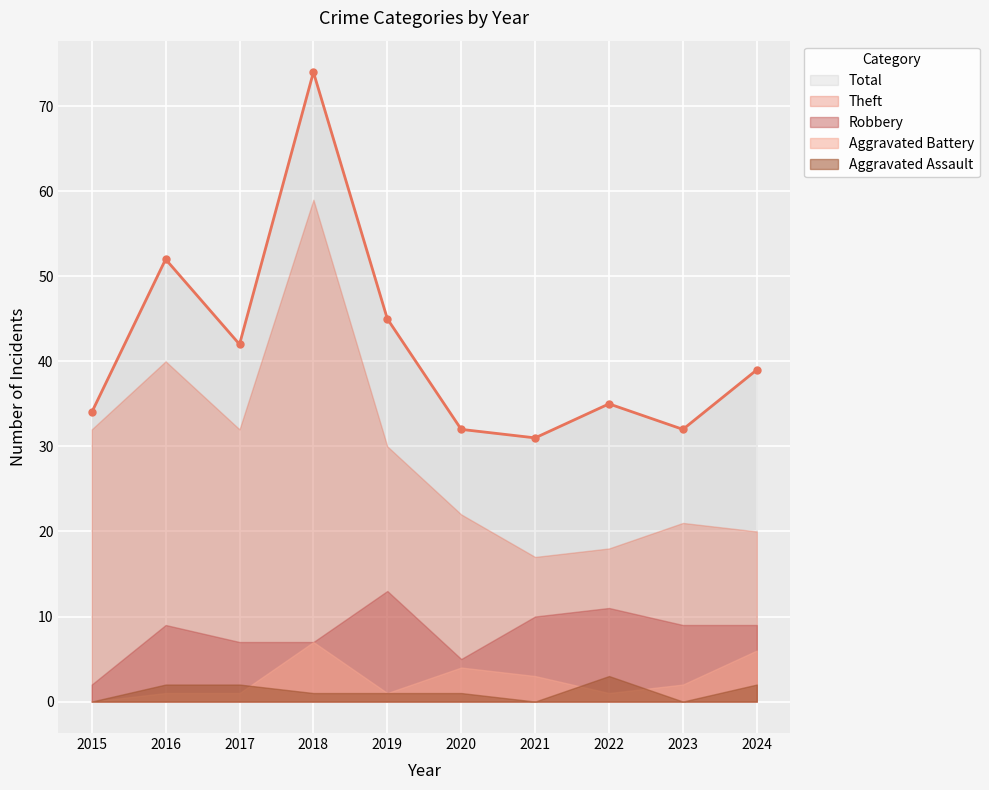

Where does the Total series first go above 39?

2016